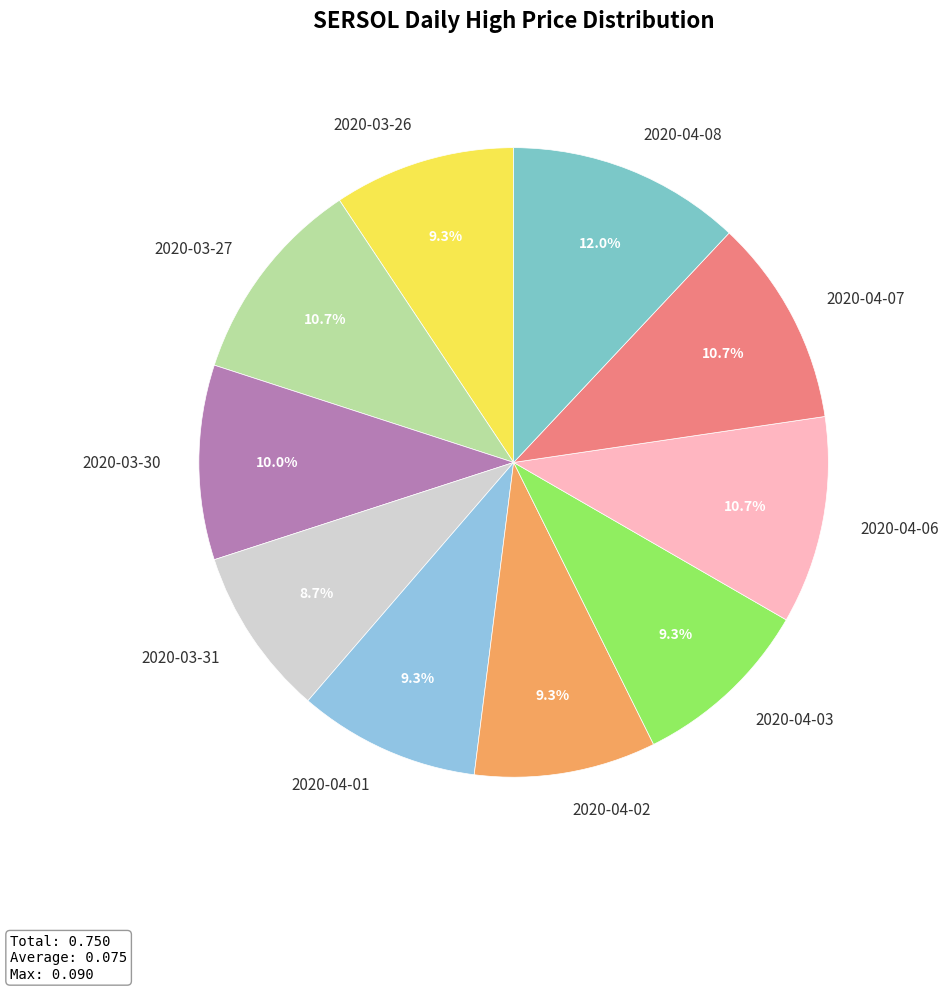

The 2020-03-30 slice represents 2% of the pie. True or false?

False